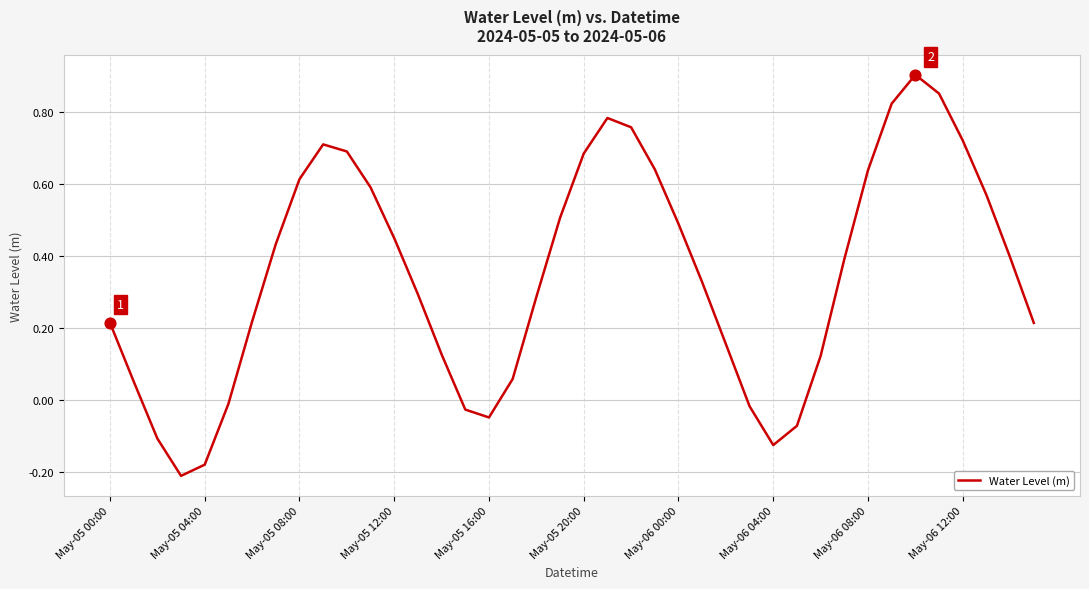

What is the difference between the maximum and minimum values?

1.1